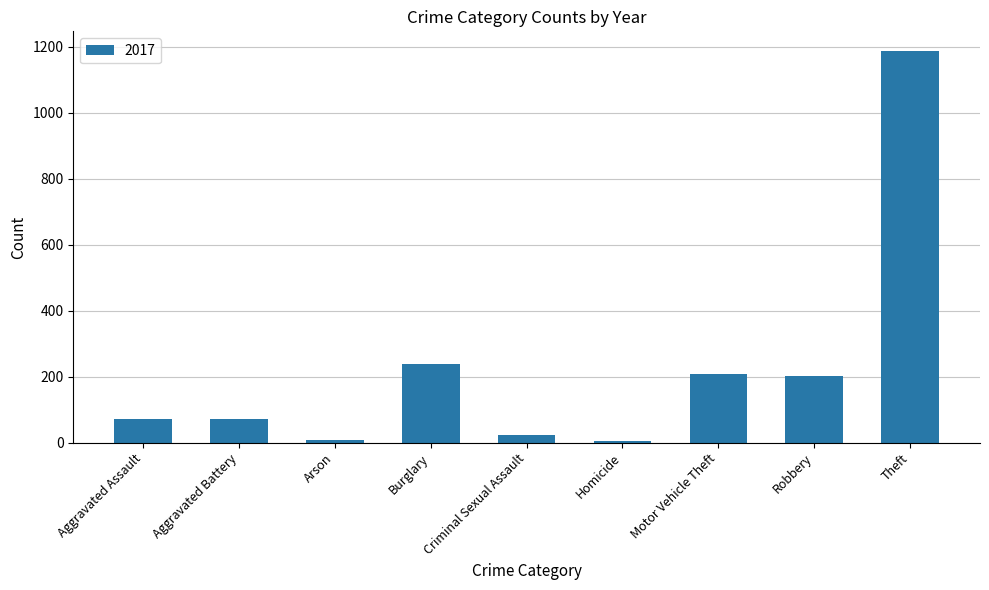

What is the difference between the values at Aggravated Battery and Robbery?

131